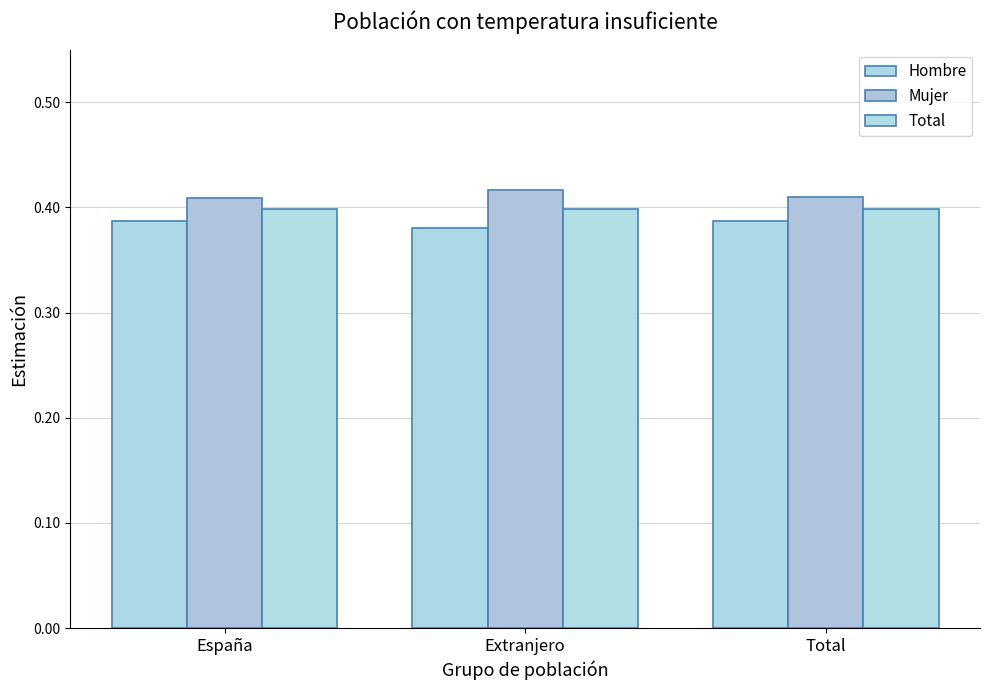

Which category has the highest value across all series?

Extranjero